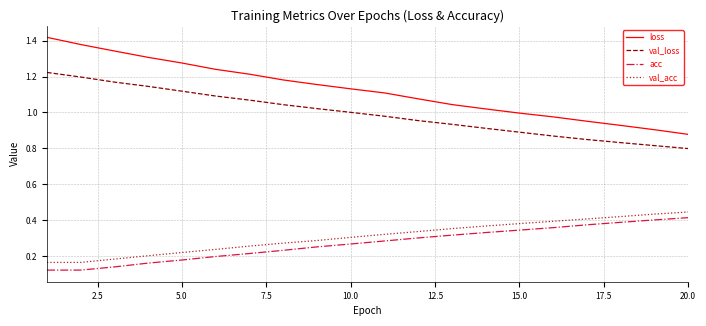

Which series has the widest spread of values?

loss